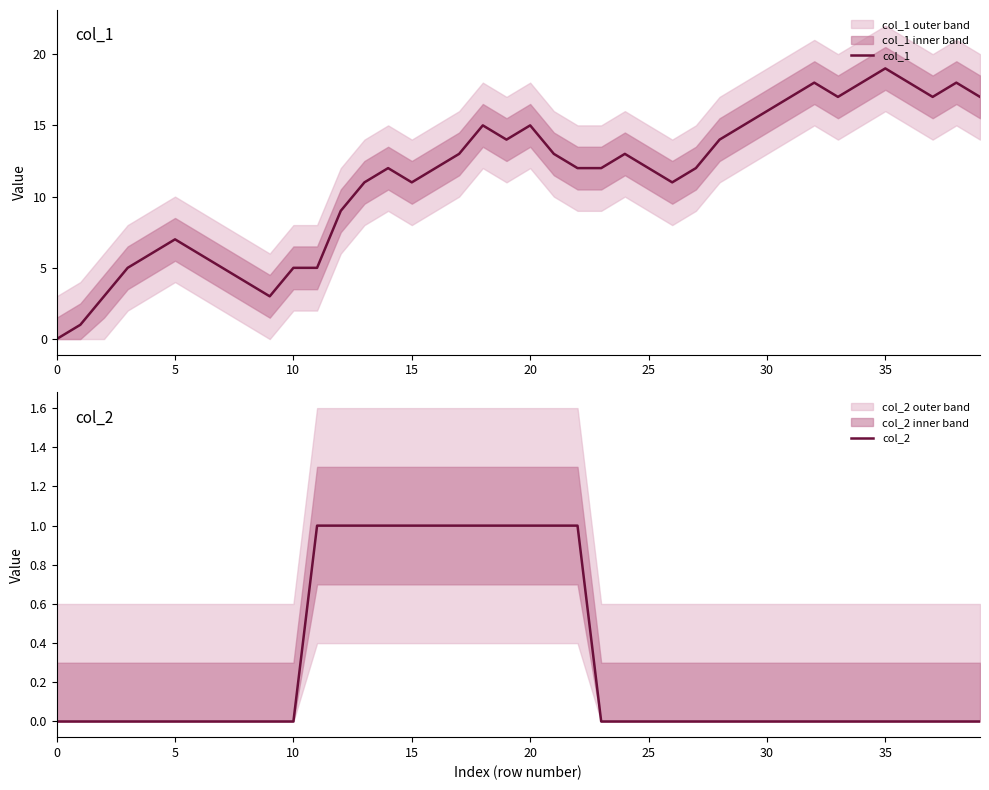

True or false: col_1 and col_2 cross at least once.

False